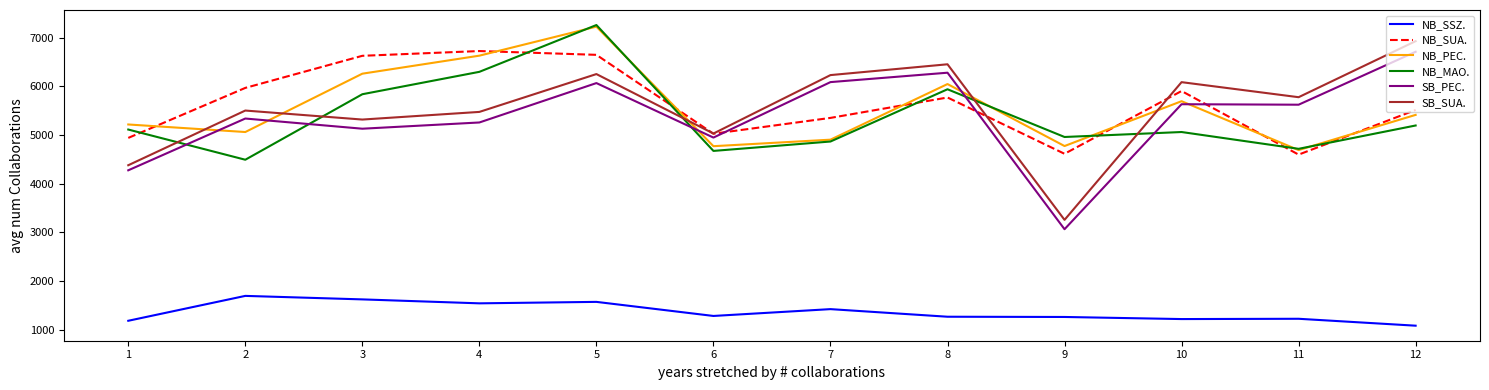

What is the minimum value shown in the chart?

1083